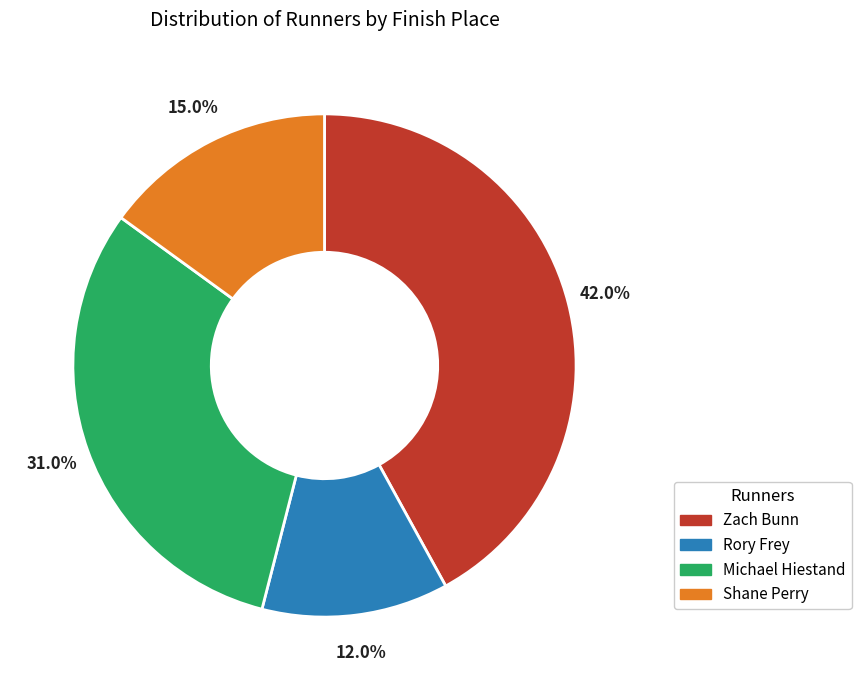

Is there a majority slice in this chart?

No